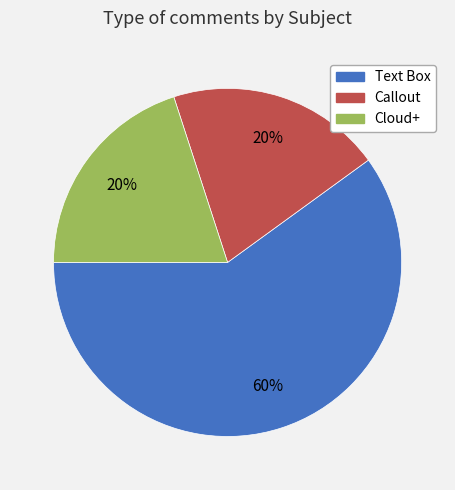

To the nearest percent, what percentage of the pie is Callout?

20%